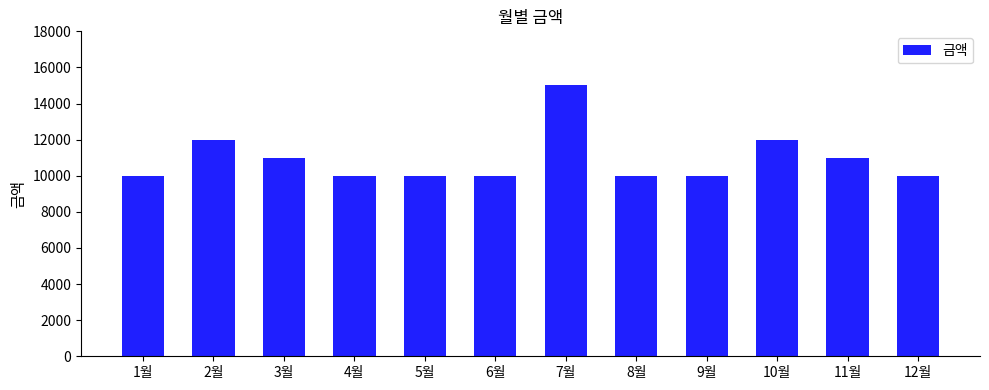

Read the value at 5월.

10000